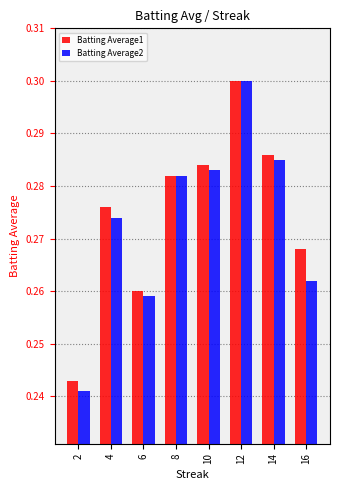

What is the sum of all Batting Average1 values?

2.2